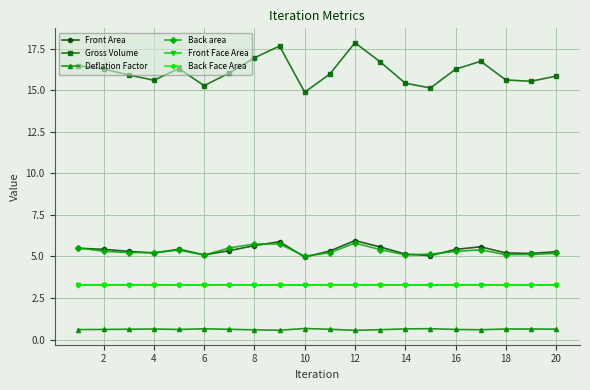

What is the greatest value displayed?

17.9